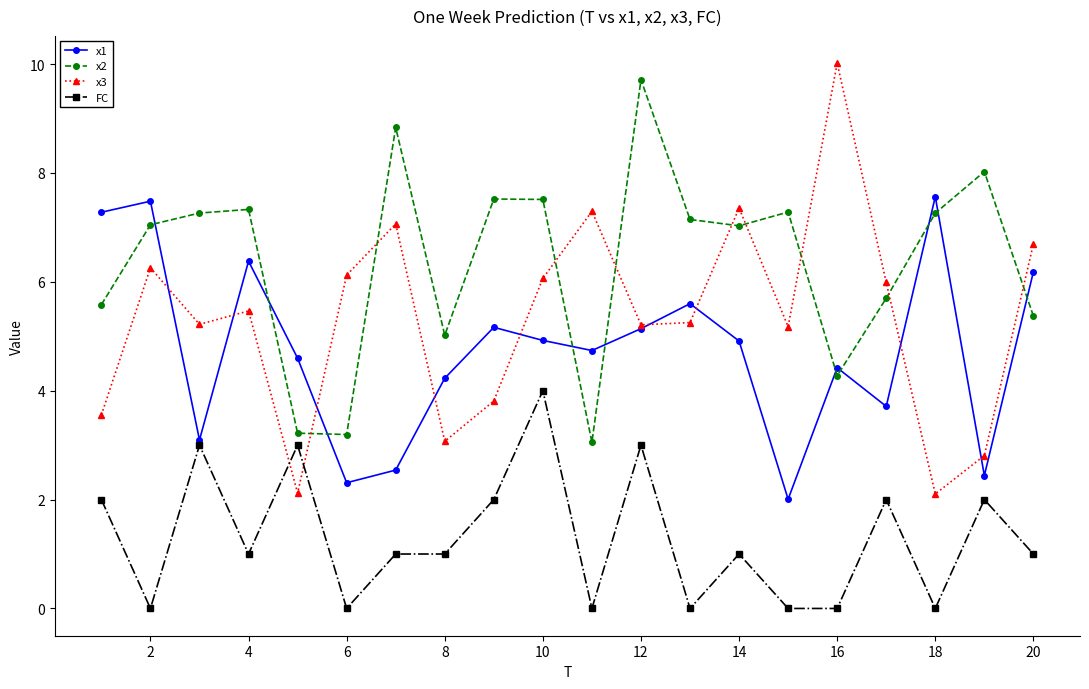

True or false: x1 has more than 0 points higher than both neighbors.

True